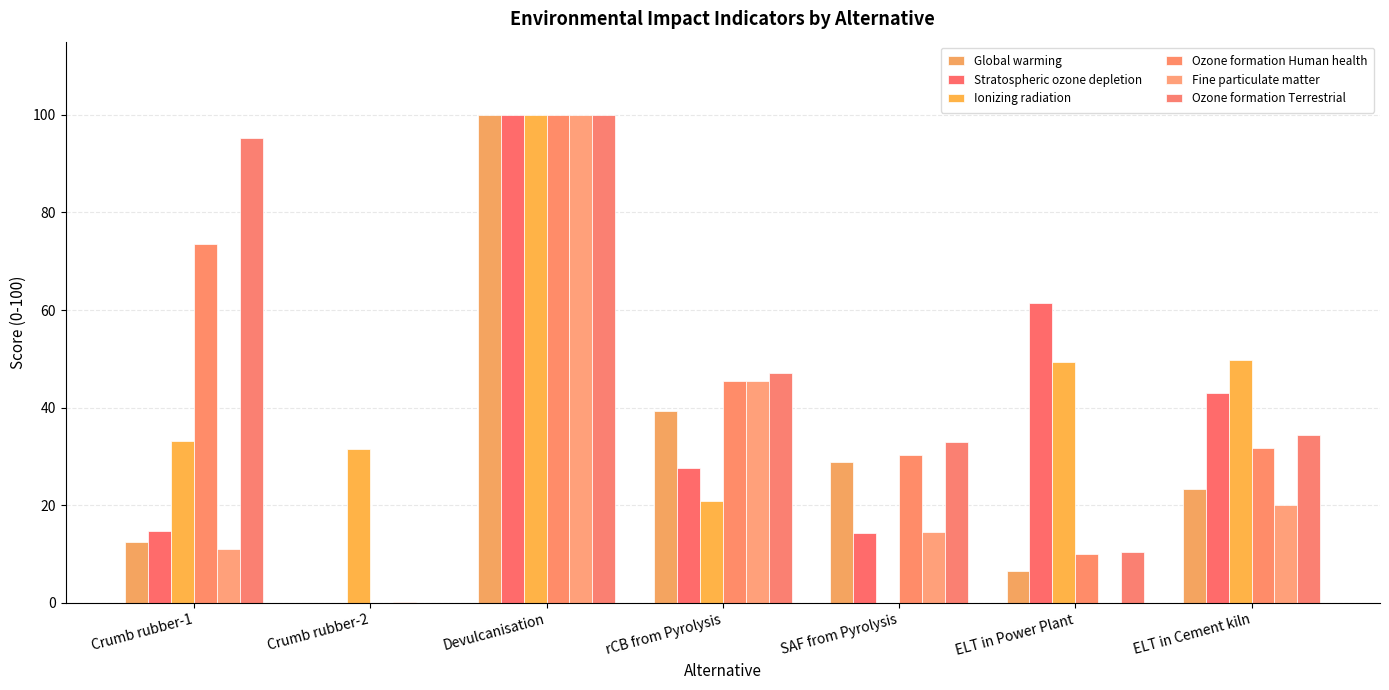

Are the bars grouped side by side (vs. stacked)?

Yes